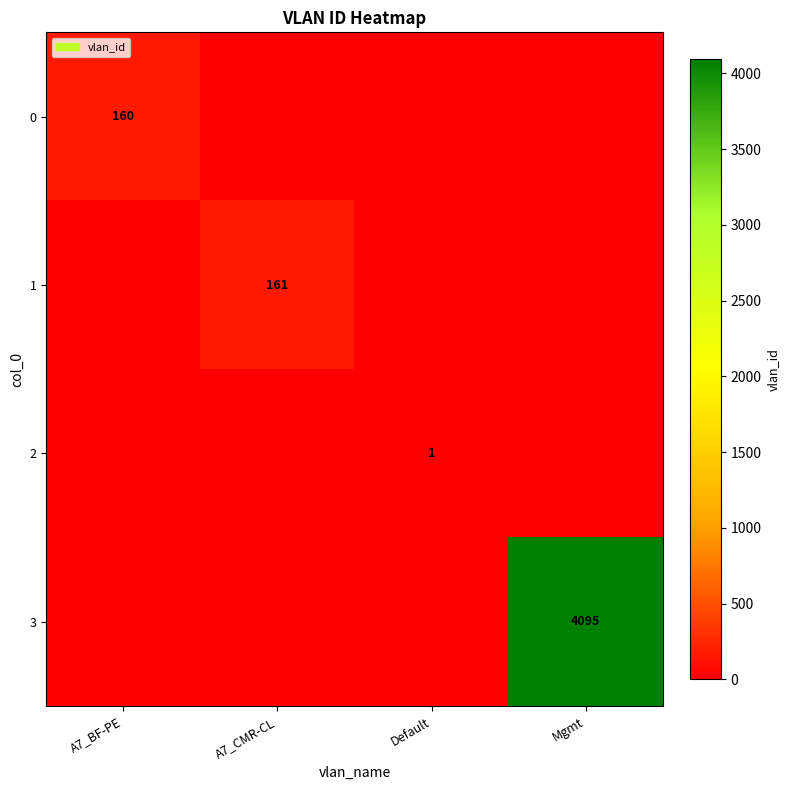

The value of 3 at Mgmt is 4095. True or false?

True